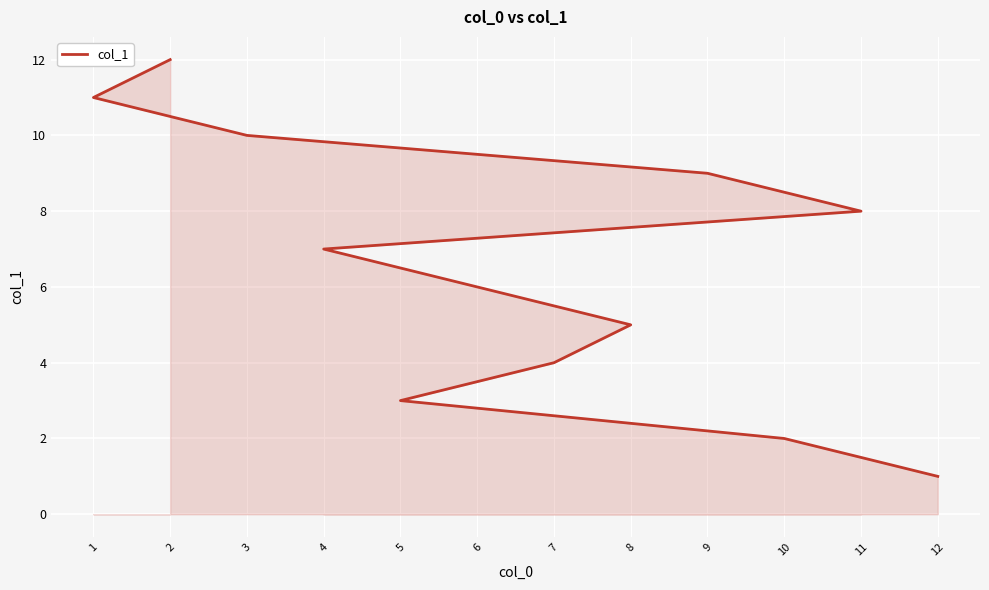

Rank the categories by value from lowest to highest.

12, 10, 5, 7, 8, 6, 4, 11, 9, 3, 1, 2